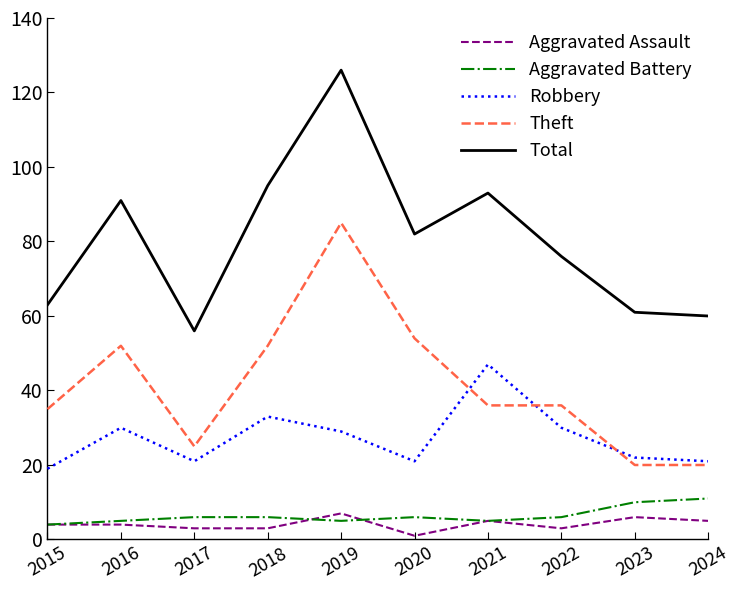

What is the difference between the highest and lowest values at 2017?

53